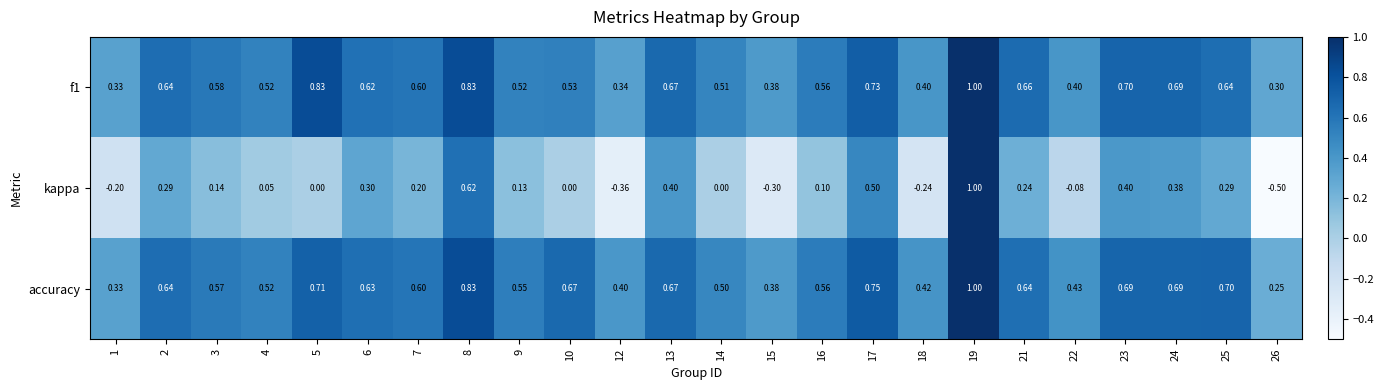

How many series are shown in this chart?

3